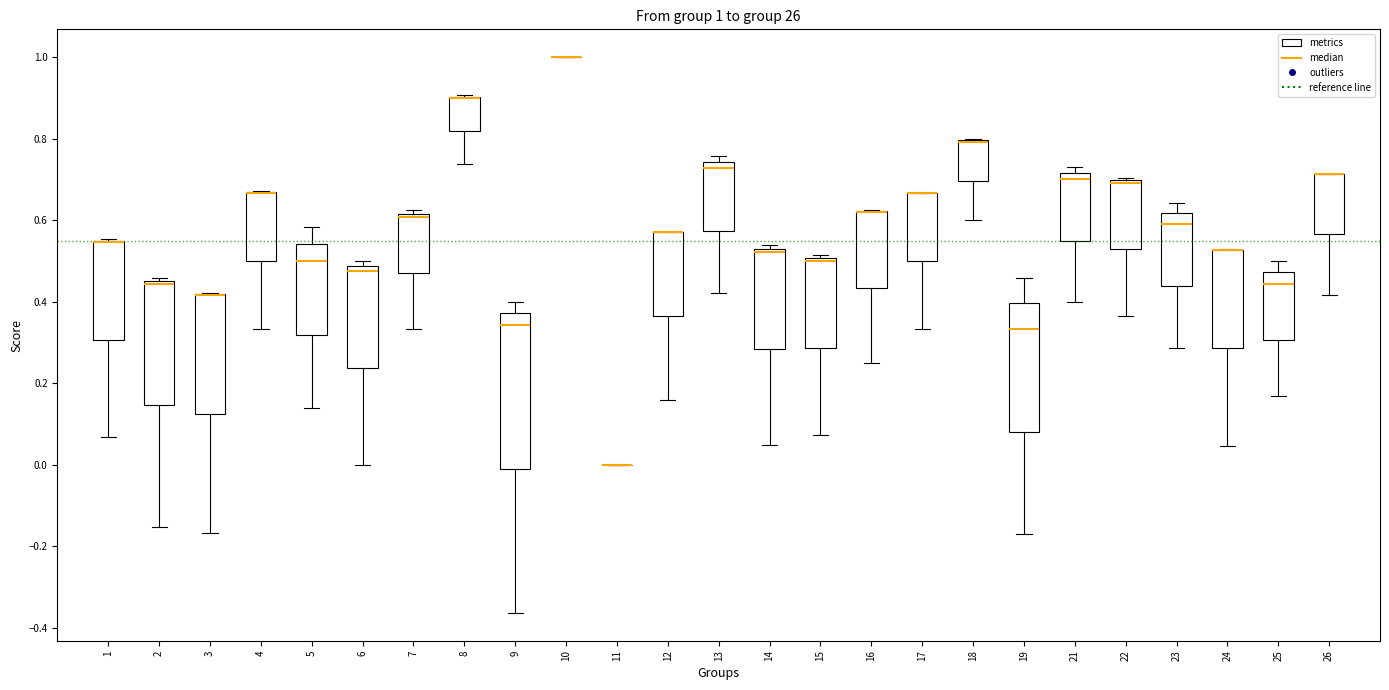

Which box is the tallest, from its lower edge to its upper edge?

9